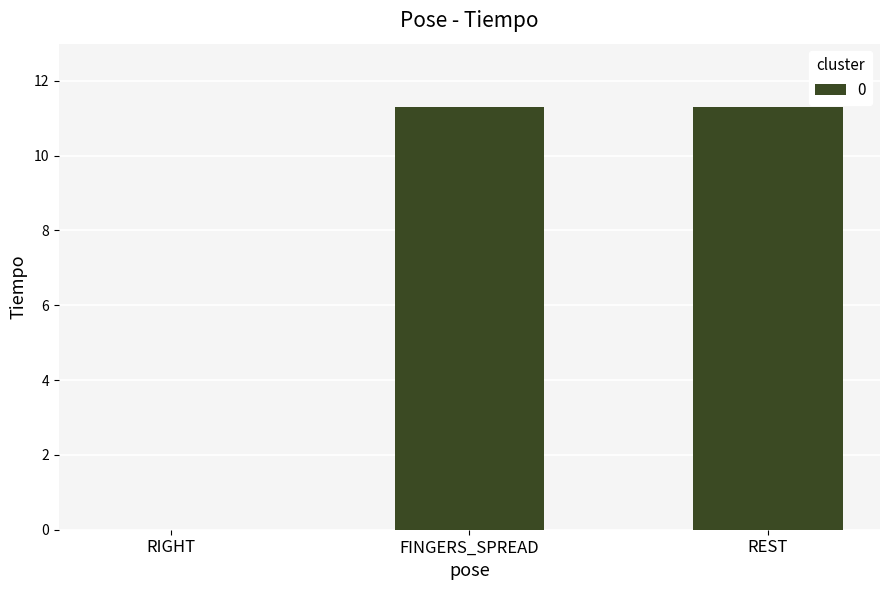

What is the maximum value shown in the chart?

11.3